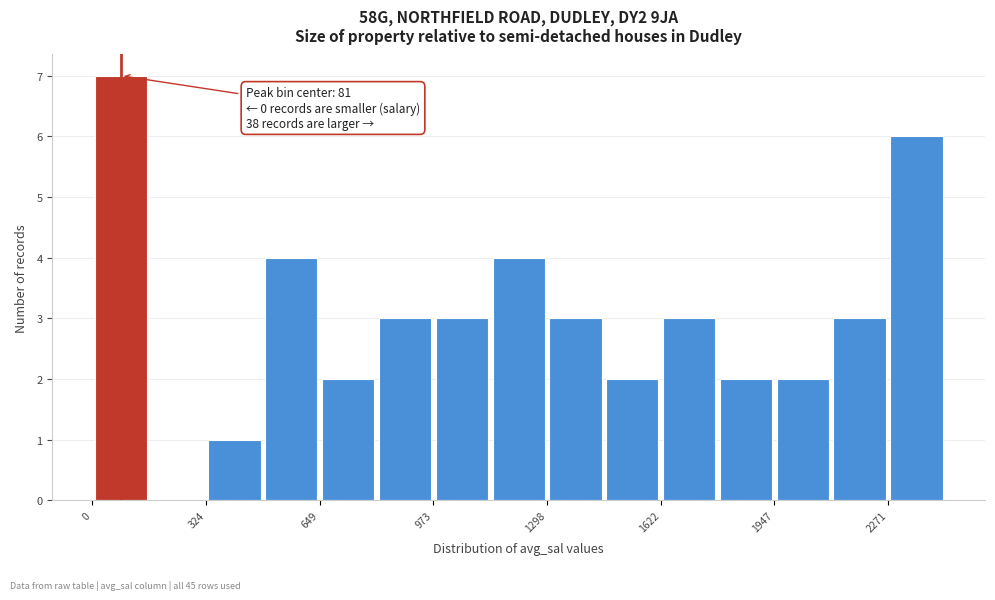

Around what value on the x-axis is the tallest bar? Give the approximate position of its centre, as read against the axis.

100